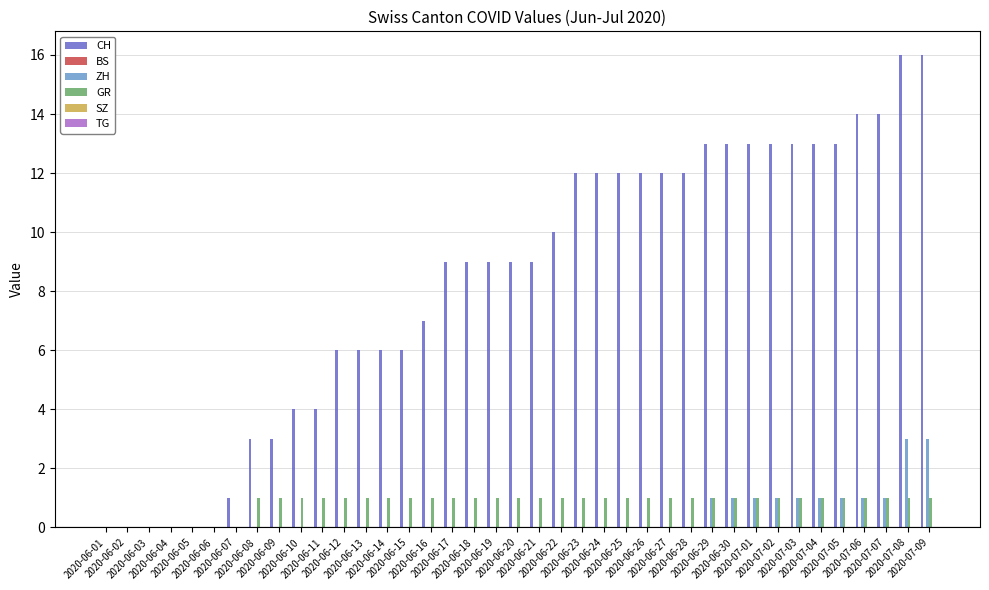

How many series are shown in this chart?

3